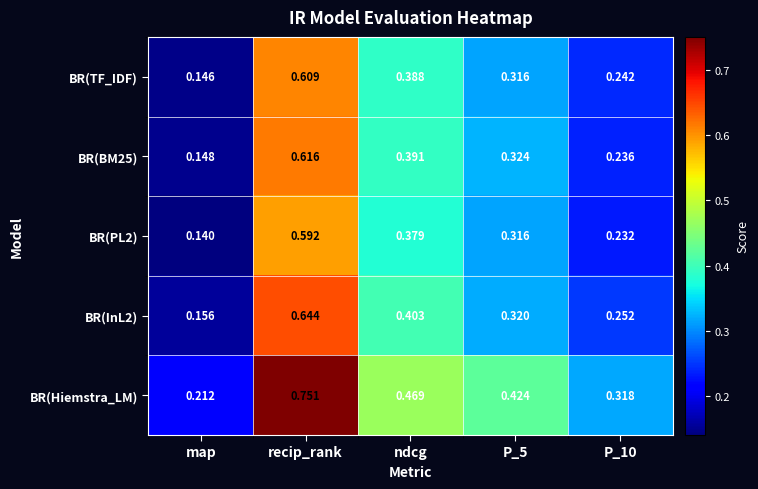

Which category has the lowest value in the BR(PL2) series?

map